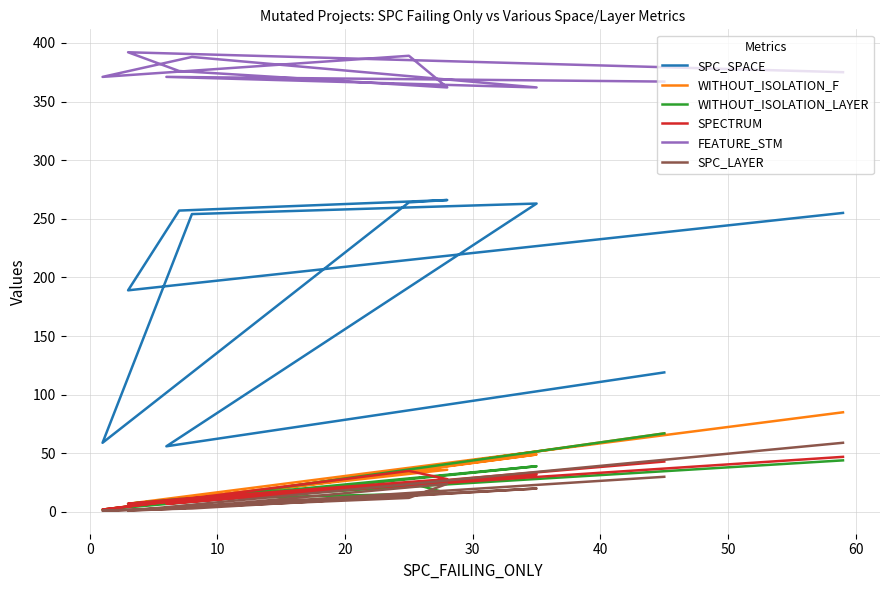

How many values in the FEATURE_STM series exceed 375?

4